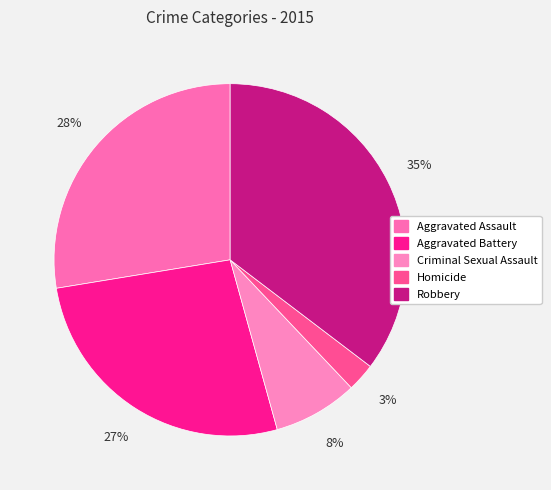

Which slice is the smallest?

Homicide